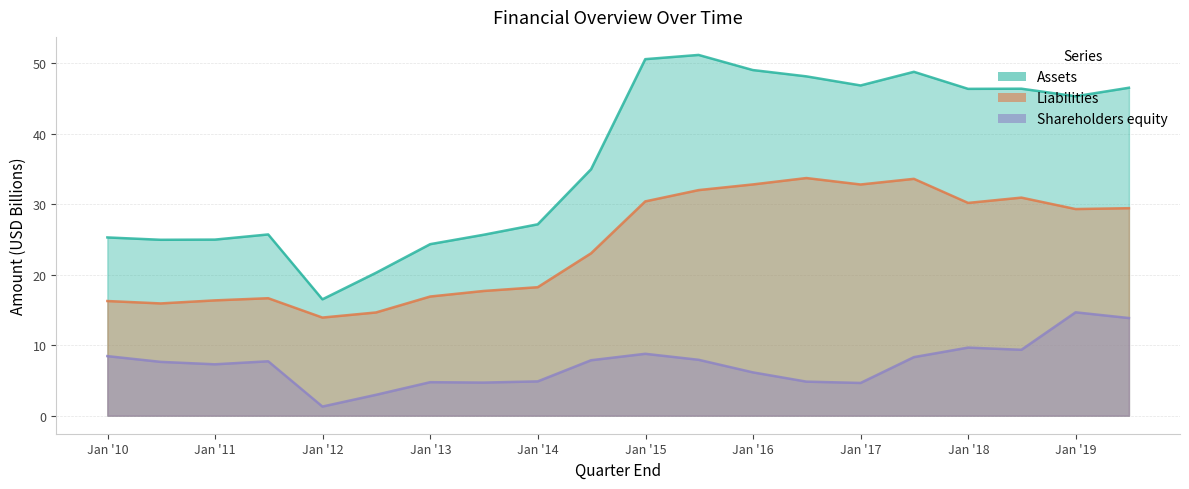

True or false: Shareholders equity and Assets cross at least once.

False